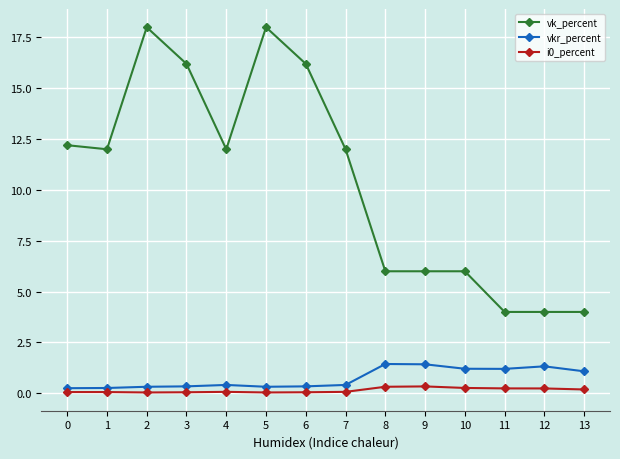

What is the approximate value of vk_percent at 5?

18.0